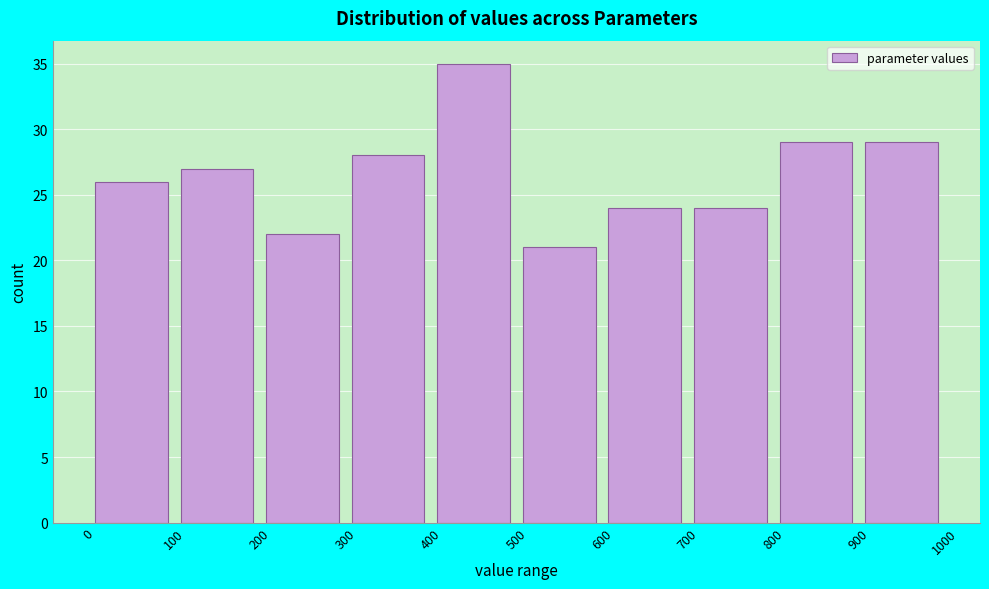

Which range on the x-axis has the tallest bar?

400 to 500